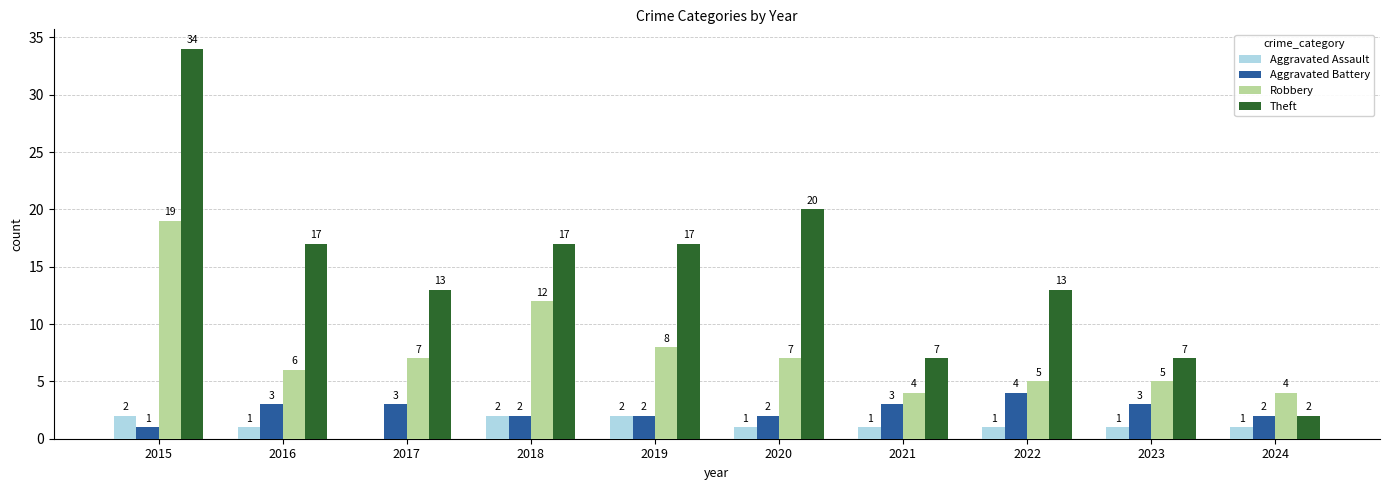

The value of Robbery at 2020 is 3. True or false?

False